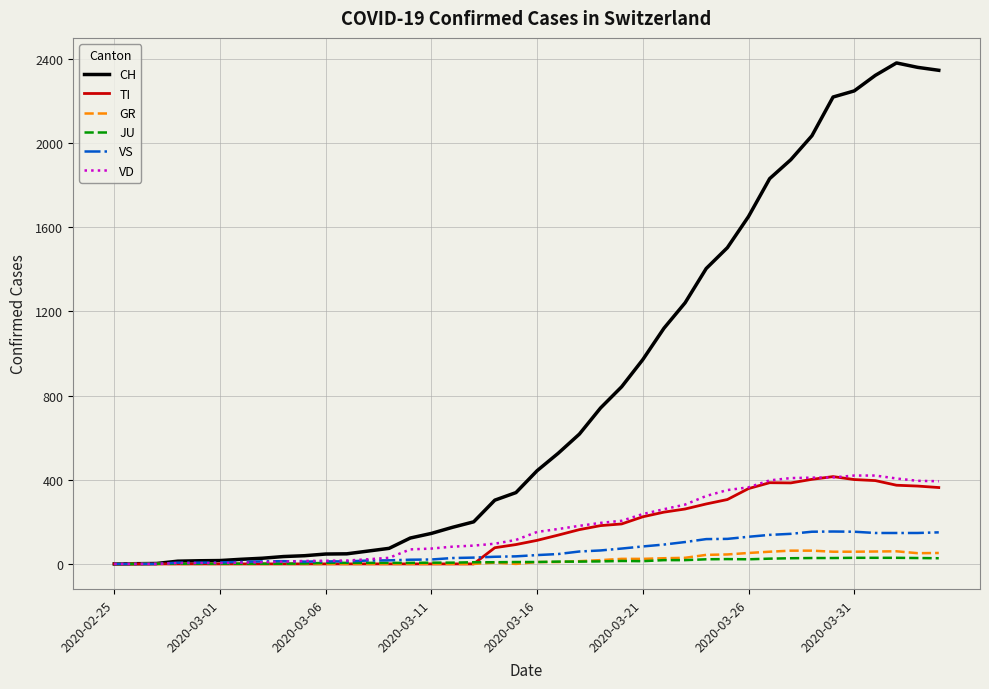

Which series has the largest range (max minus min)?

CH